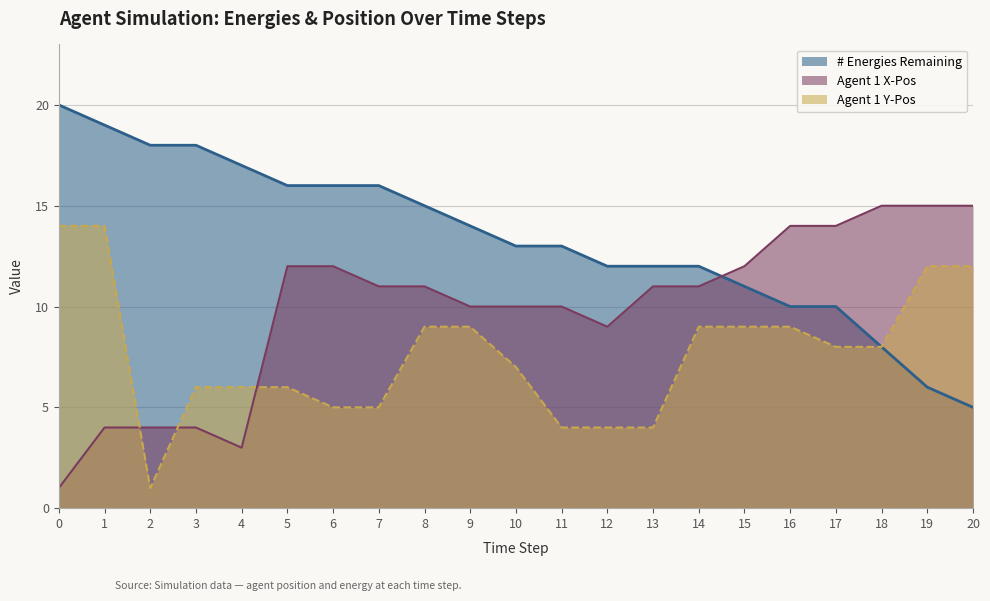

The value of Agent 1 X-Pos at 16 is 14. True or false?

True